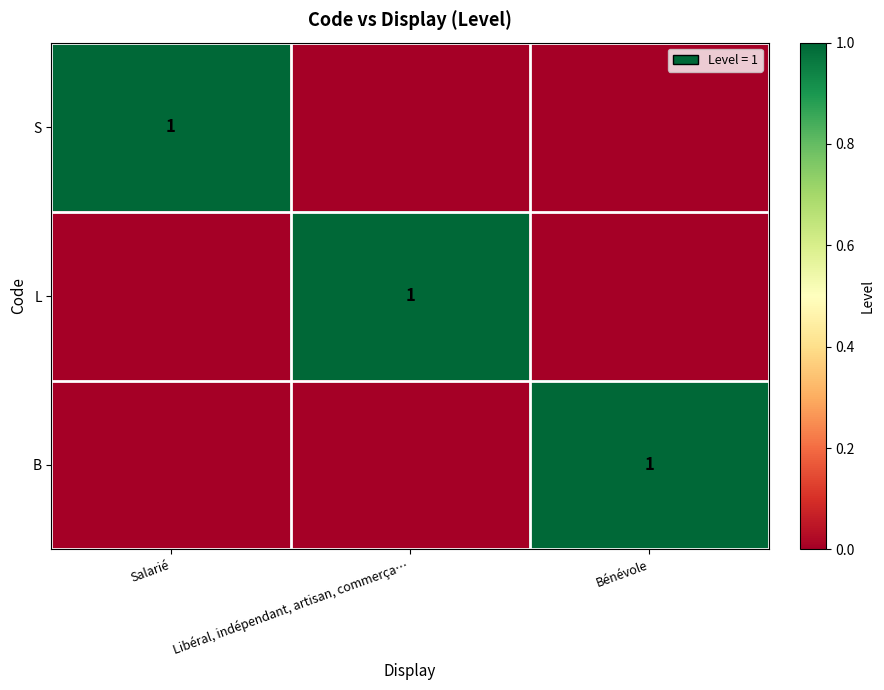

Is it true that B equals 1 at Bénévole?

True